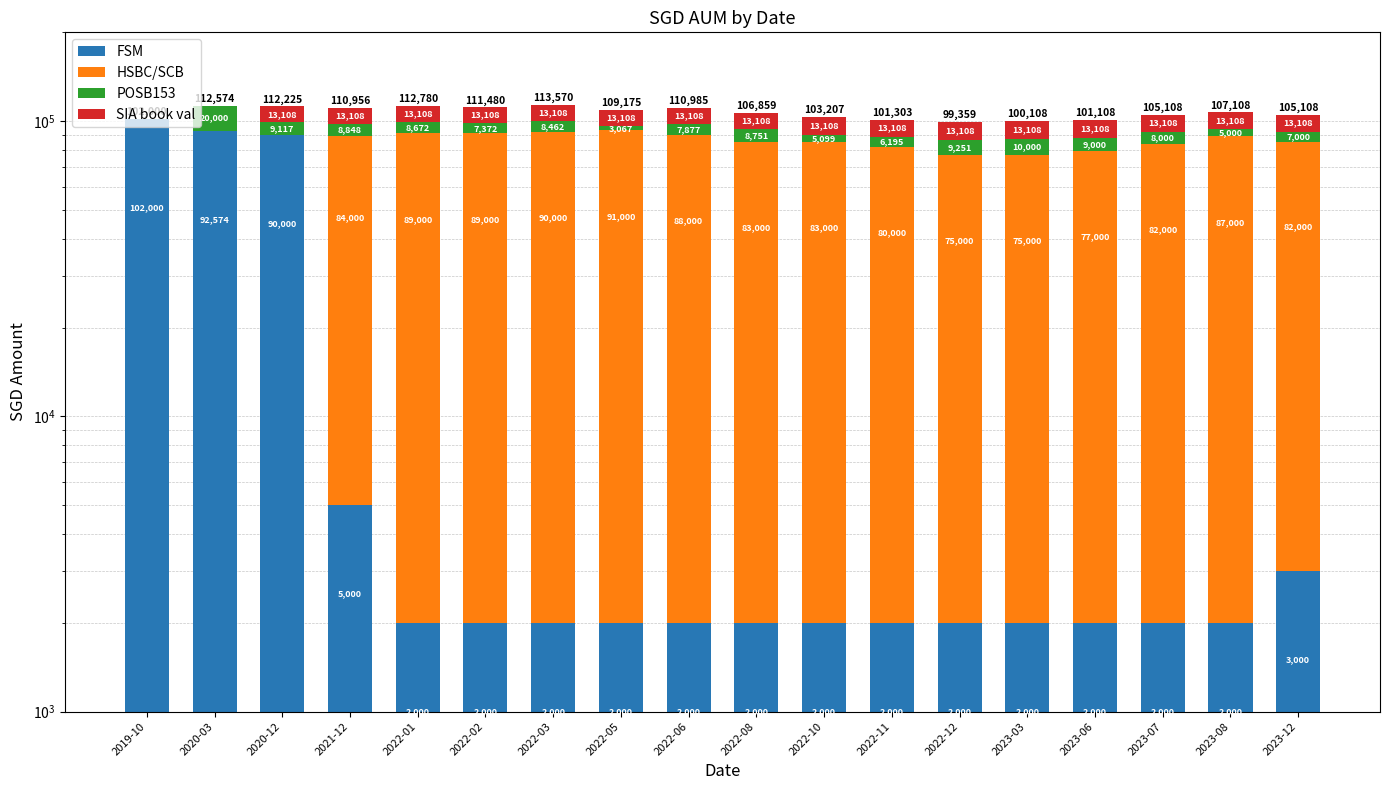

At which category is the sum across all series the highest?

2022-03